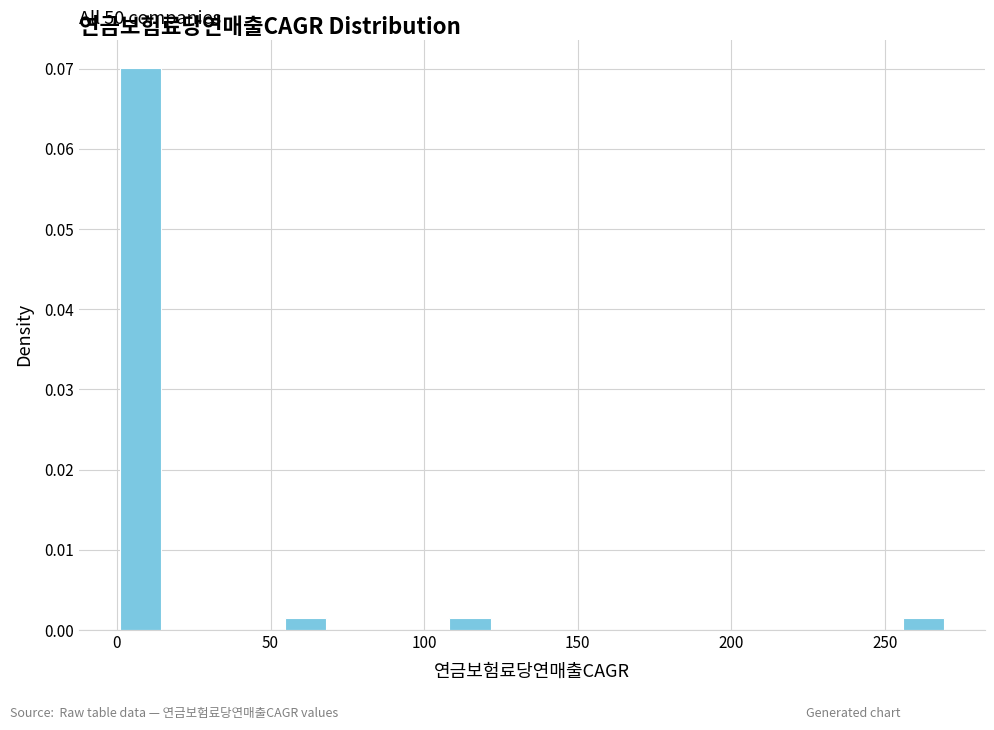

Around what value on the x-axis is the tallest bar? Give the approximate position of its centre, as read against the axis.

10